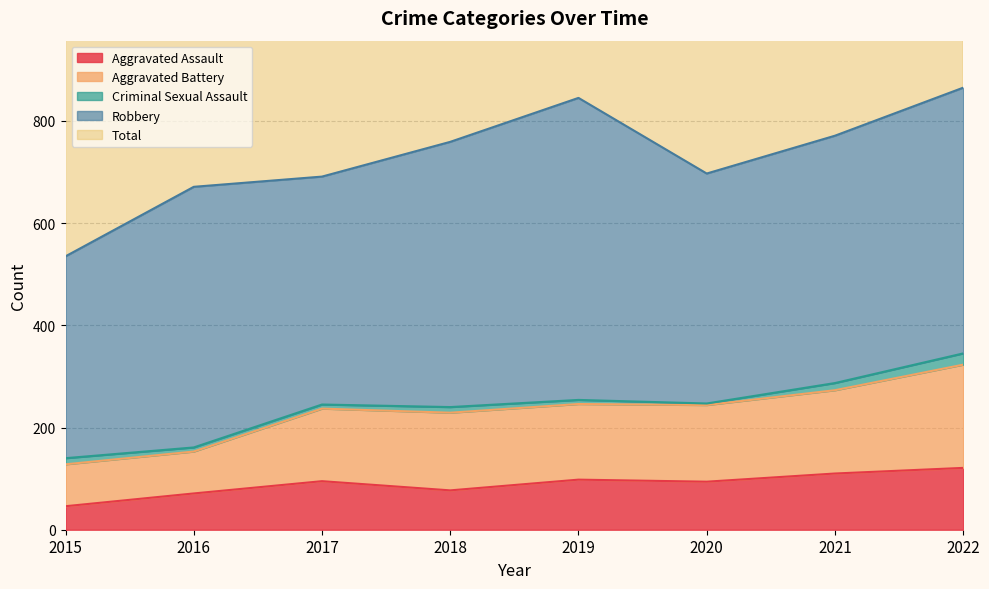

At which category does the chart reach its minimum across all series?

2015